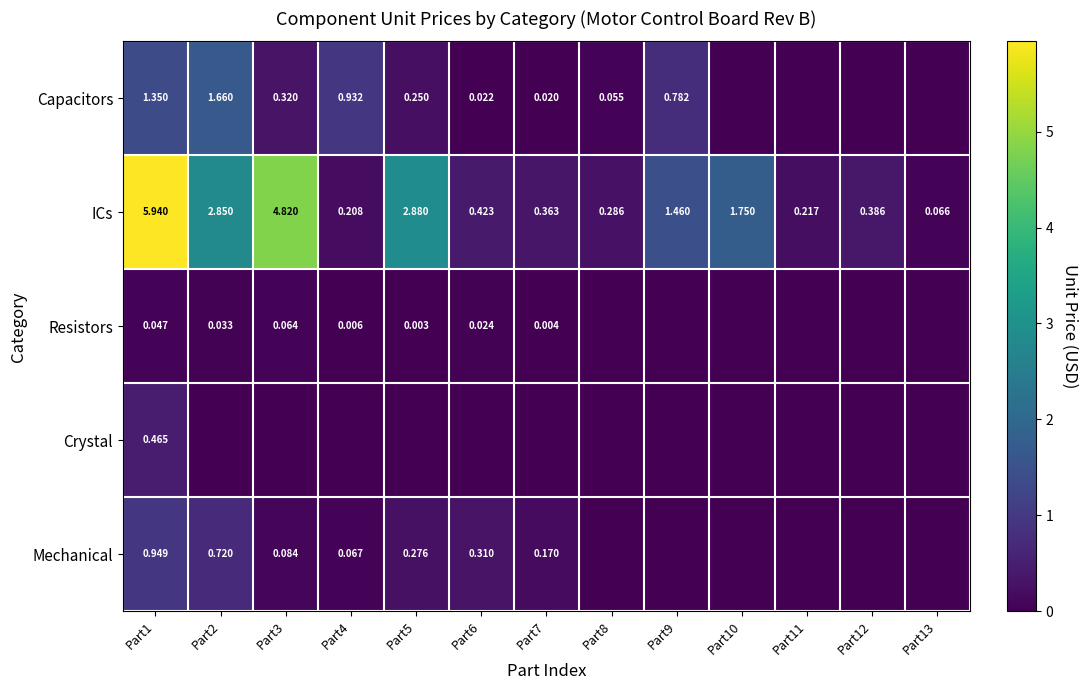

Count the number of categories in the chart.

13